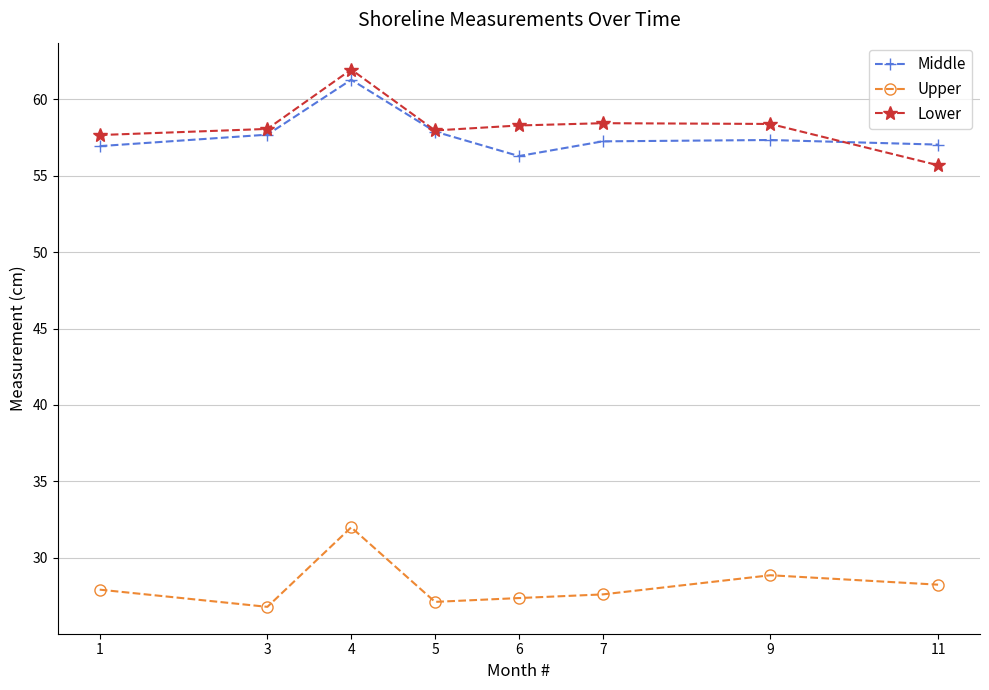

Which category has the highest value across all series?

4